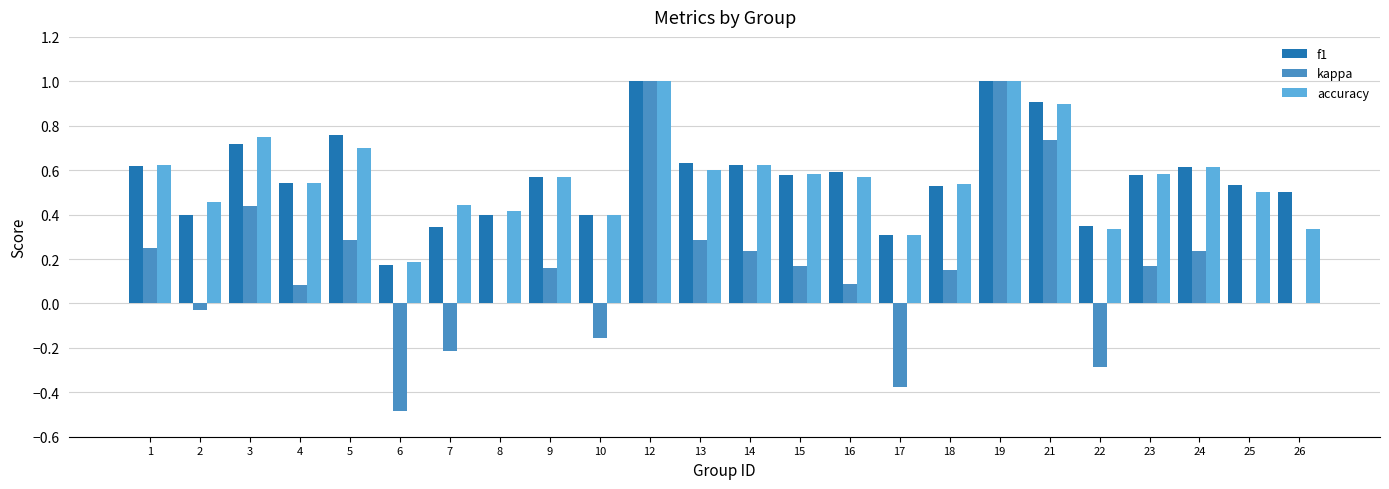

What is the highest value of the kappa series?

1.0